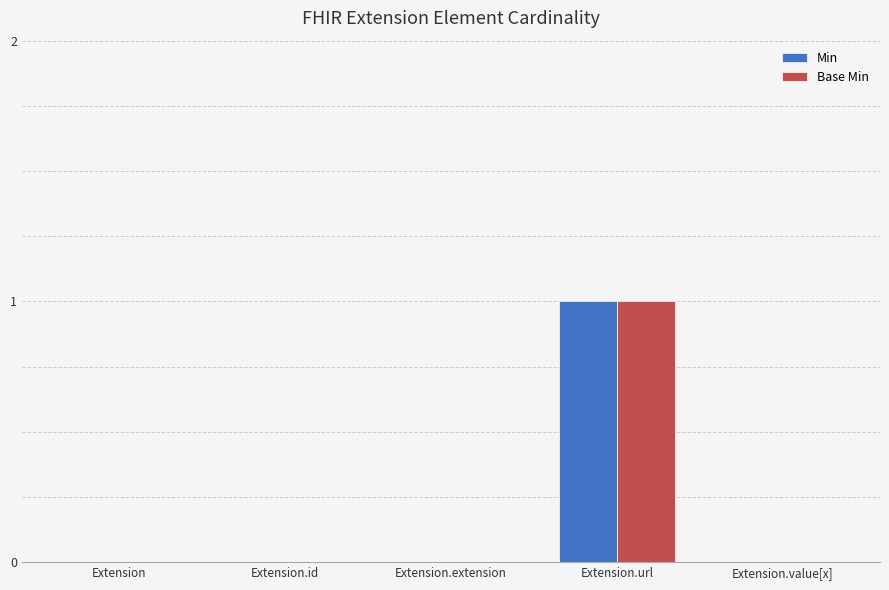

At which category is the sum across all series the highest?

Extension.url